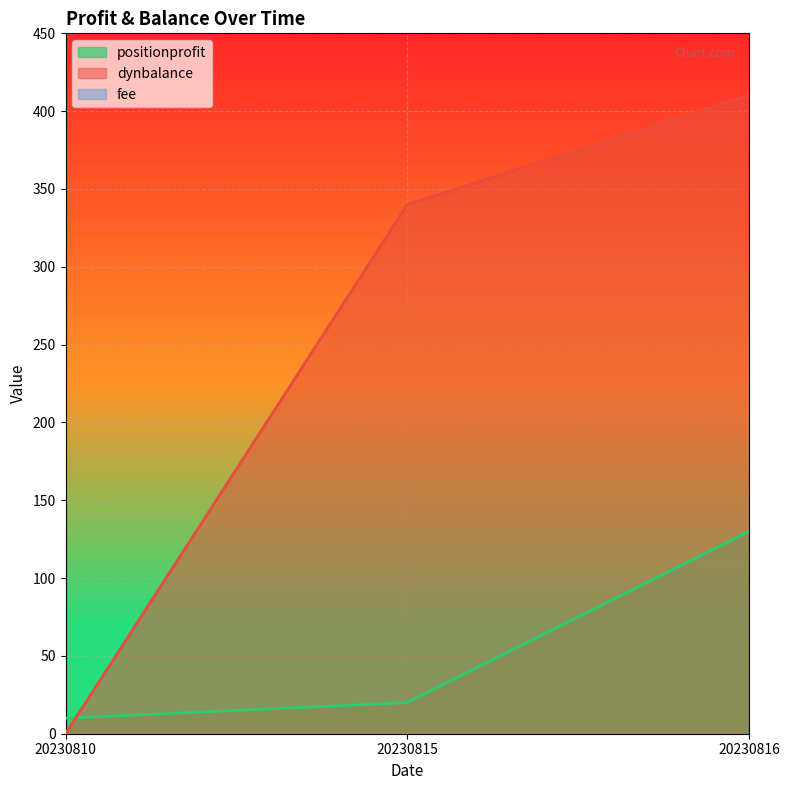

How many lines are shown in the chart?

3